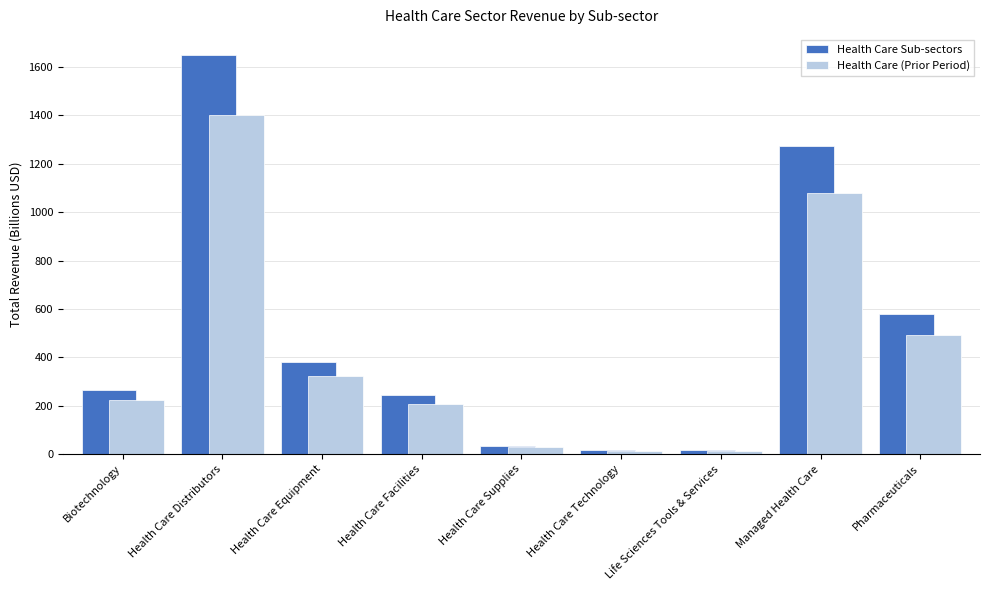

At which label does Health Care Sub-sectors first exceed 263?

Biotechnology